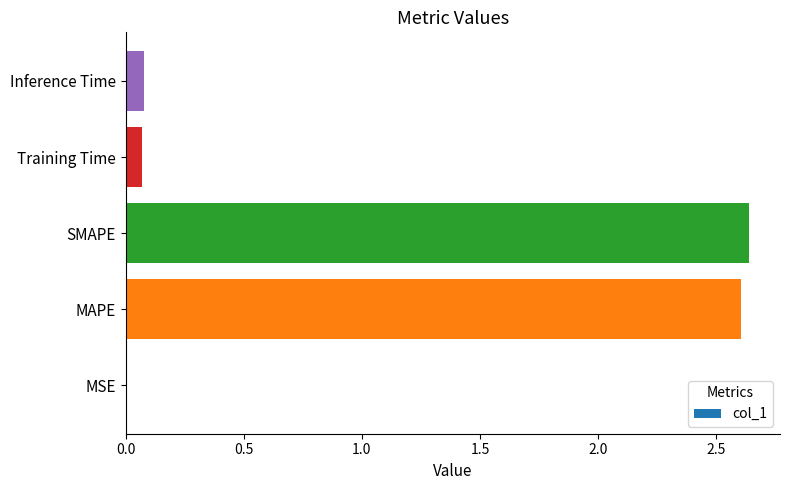

Is it true that the value at MAPE is 0.6?

False